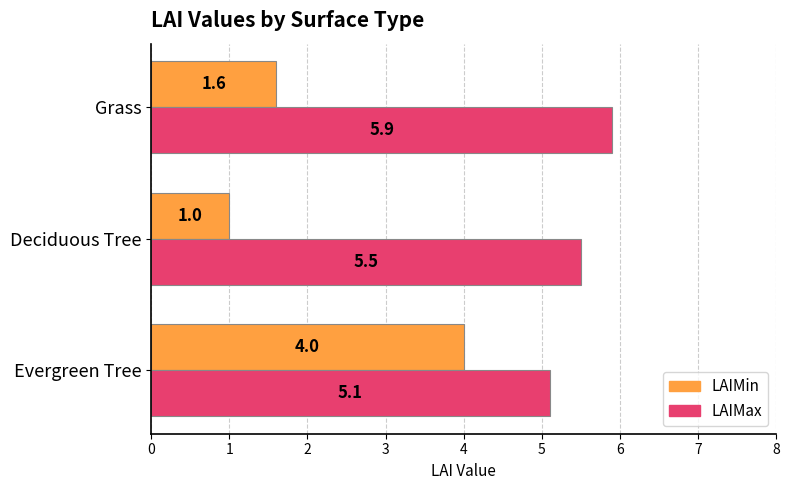

Count the LAIMax values in the range 5 to 6.

3